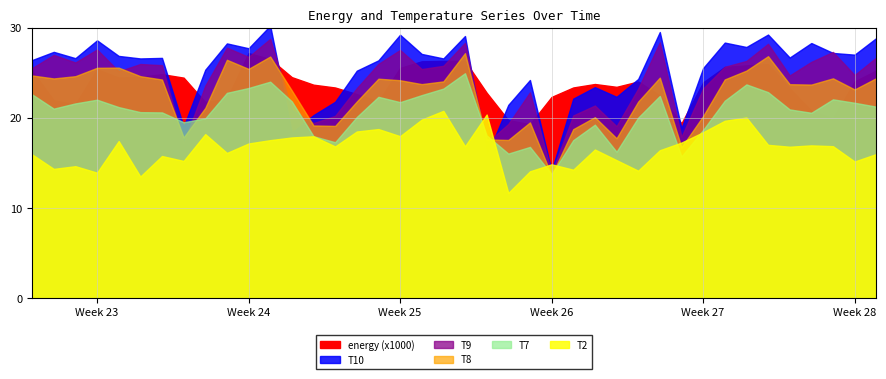

The value of T7 at 2018-07-04 is 23.7. True or false?

True